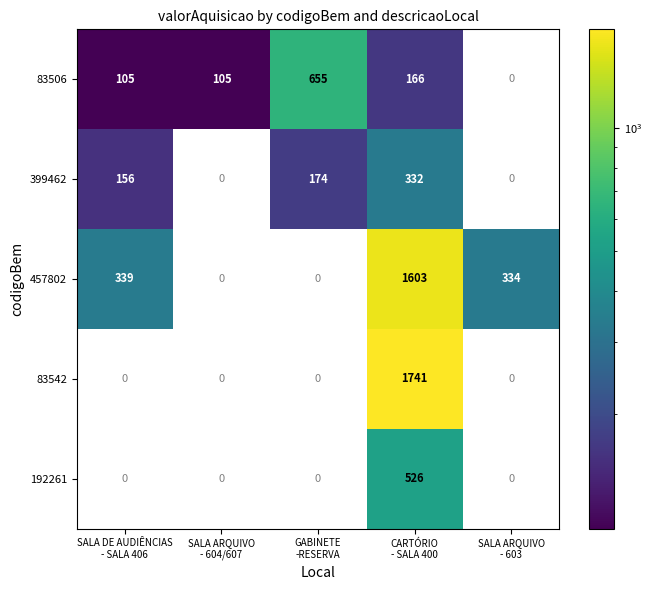

What value does the 399462 series have at GABINETE -RESERVA?

173.8